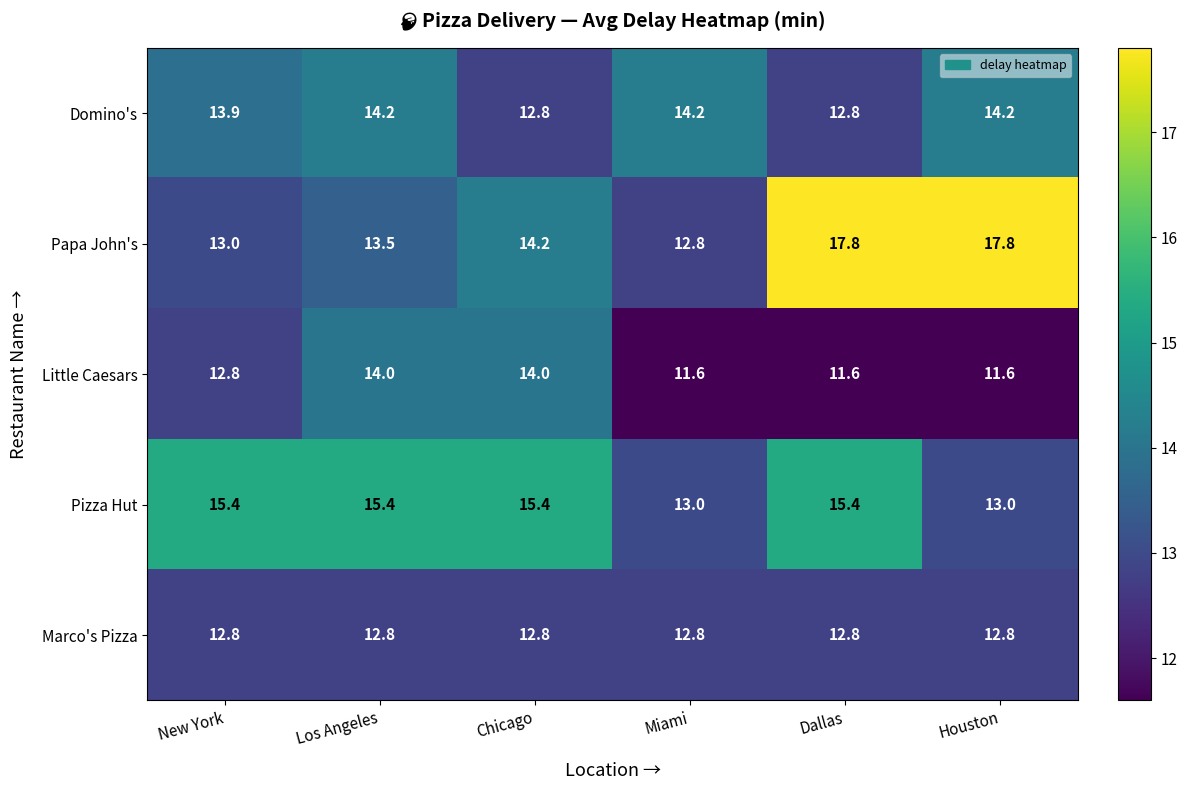

What is the approximate value of Domino's at Los Angeles?

14.2